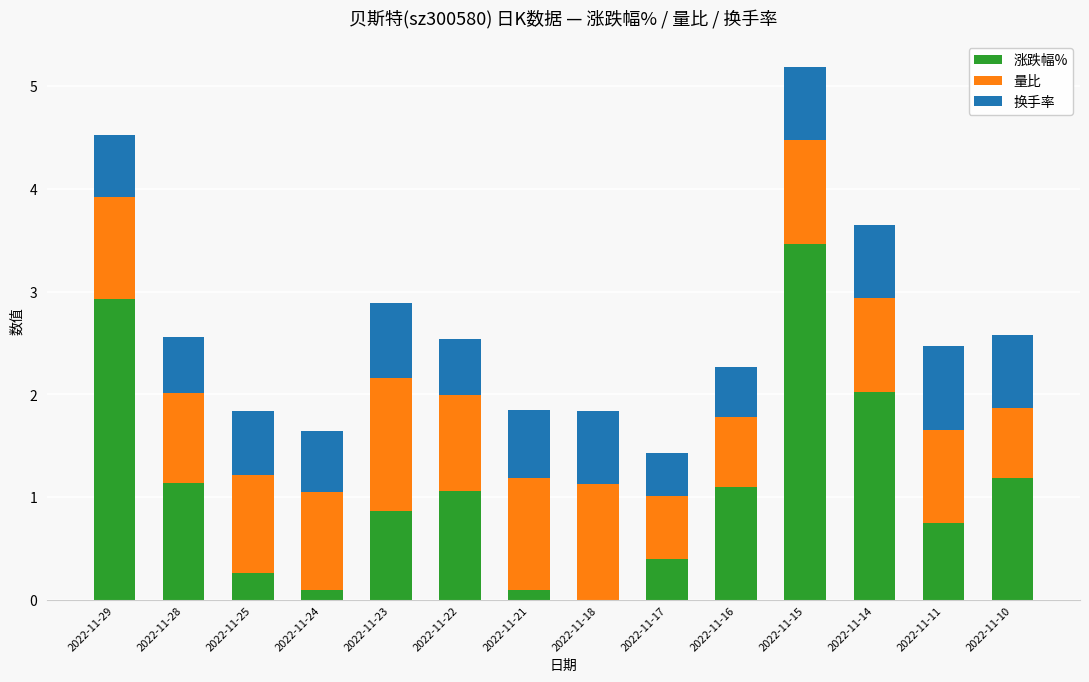

True or false: 涨跌幅% has a value of 1.8 at 2022-11-28.

False